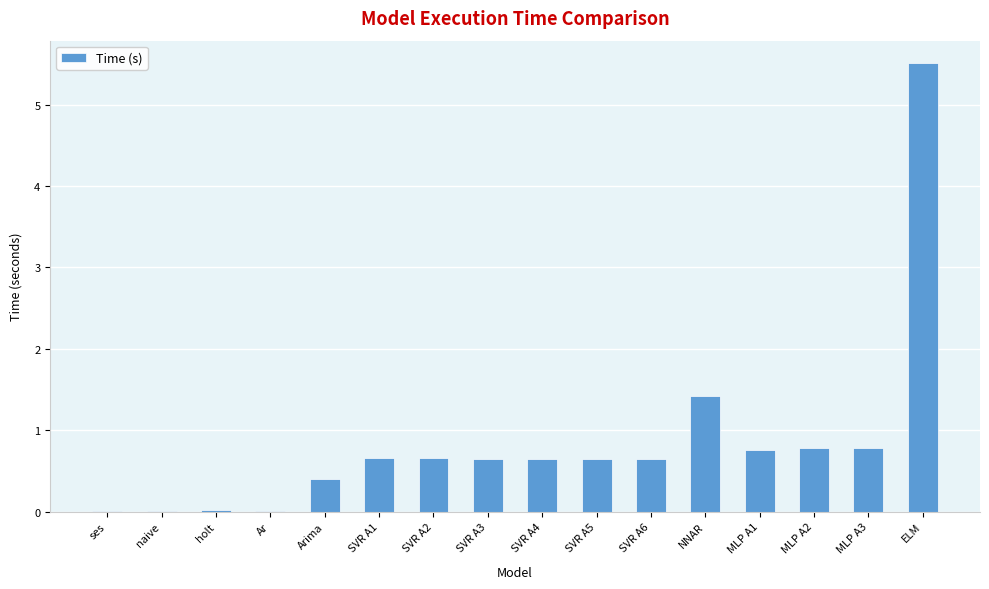

Which has a higher value, SVR A4 or NNAR?

NNAR